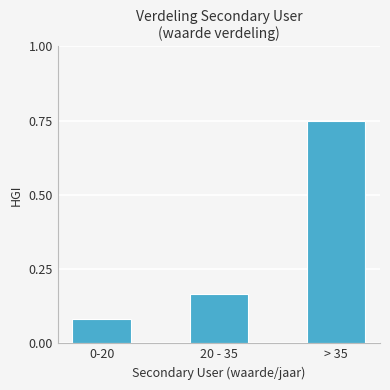

True or false: the data shows 0.0 at 0-20.

False